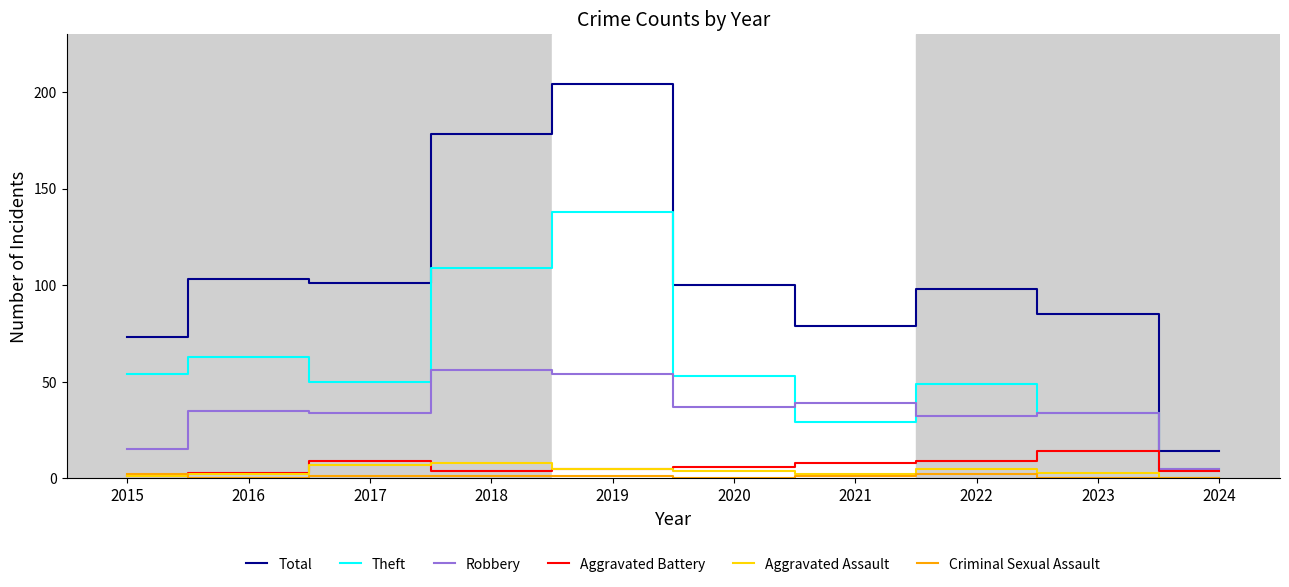

At which category is the sum across all series the highest?

2019